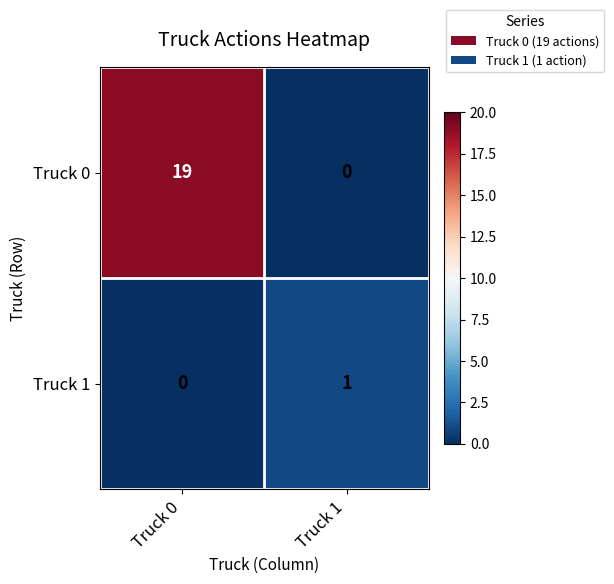

Rank the series by their average value, from lowest to highest.

Truck 1, Truck 0